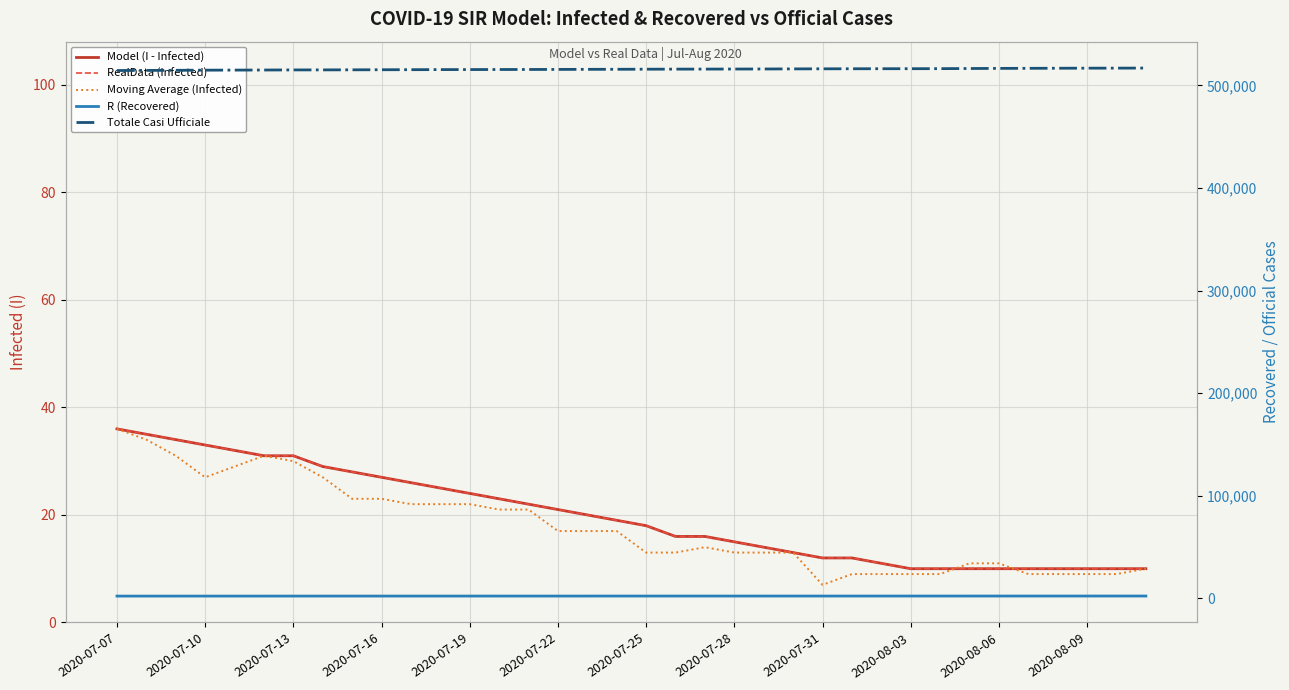

What is the value of the Totale Casi Ufficiale point at the 30th from the left?

516519